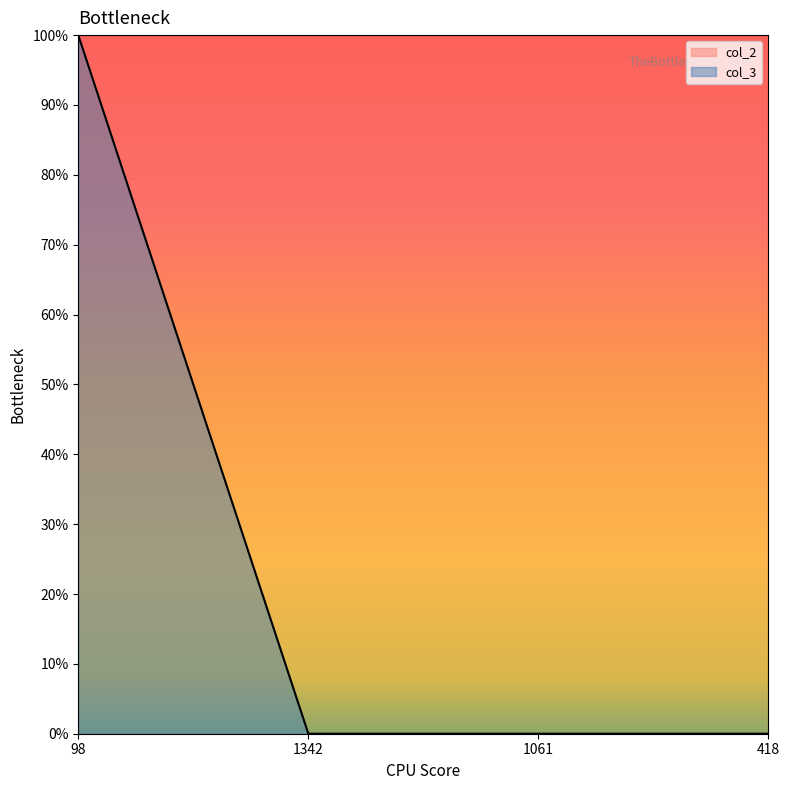

What is the sum of all values?

100